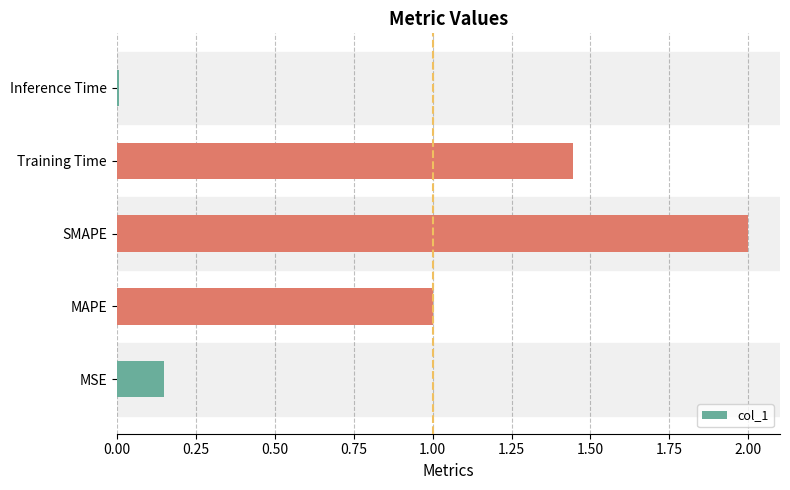

Is it true that the value at MAPE is 1.0?

True